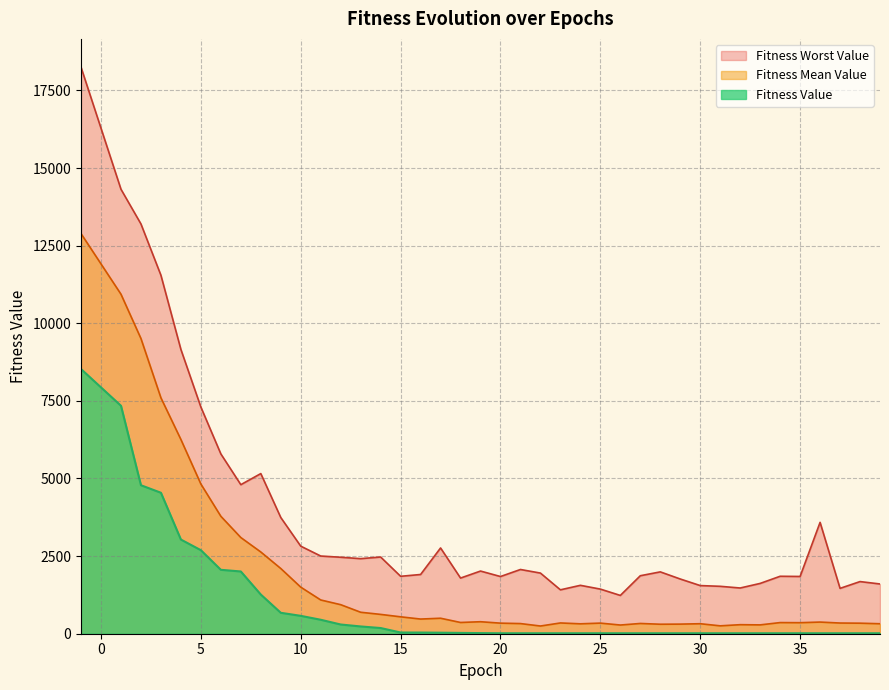

How many data points in Fitness Value are less than 20?

20